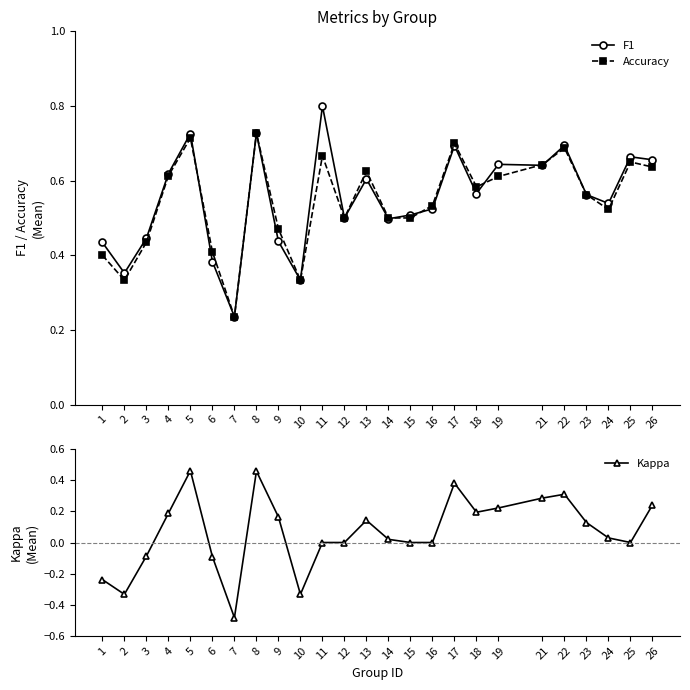

What is the average value of the F1 series?

0.6